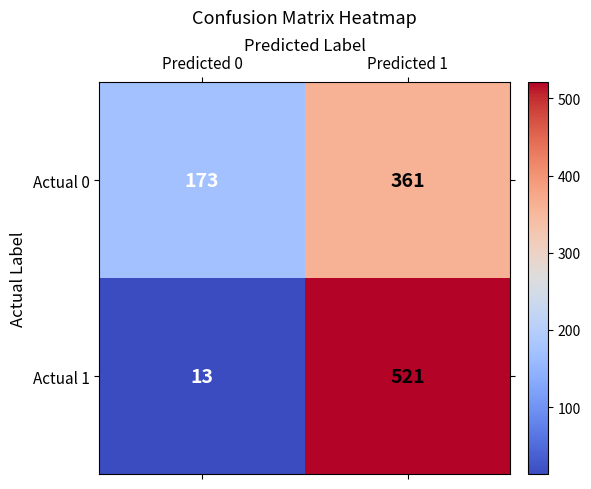

Read the Actual 0 value at Predicted 1, to the nearest 50.

350